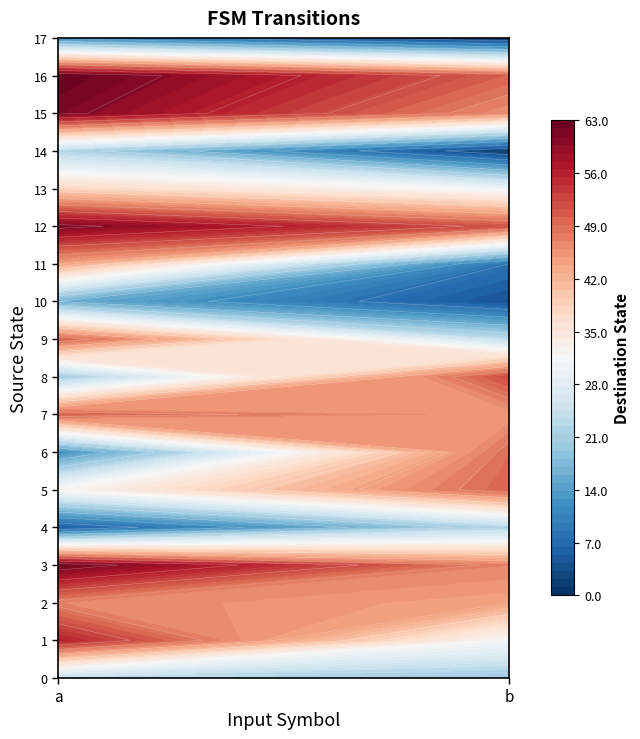

At 1, list the series in order from largest to smallest.

8, 12, 5, 16, 6, 3, 15, 7, 2, 1, 13, 9, 4, 0, 11, 10, 14, 17